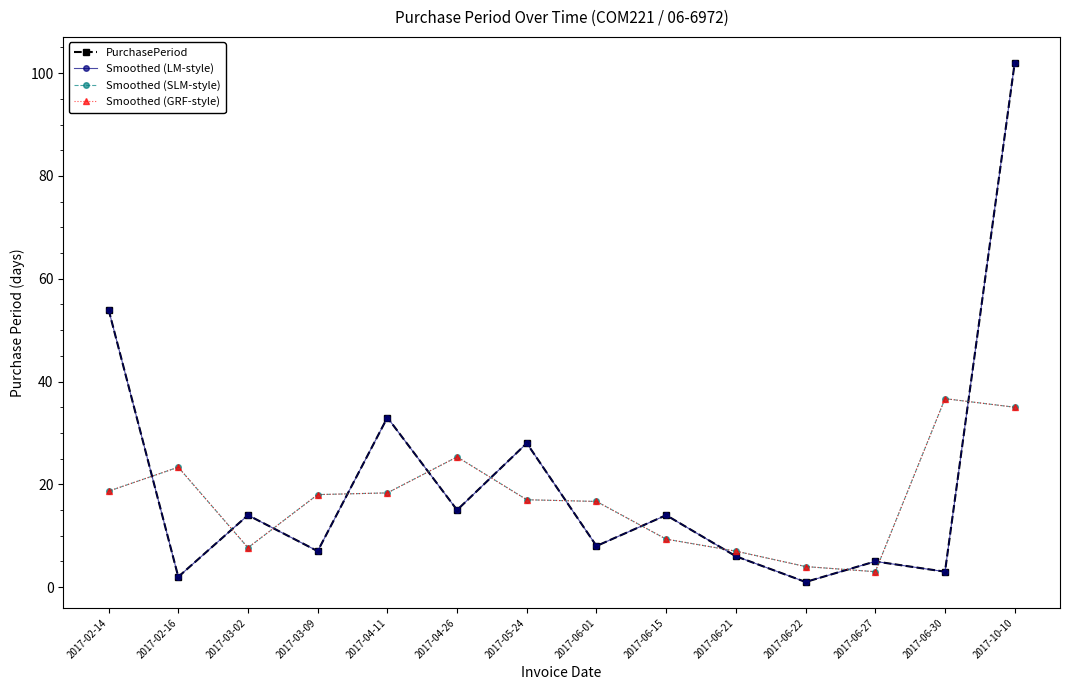

Is this an area chart (filled region under the line)?

No